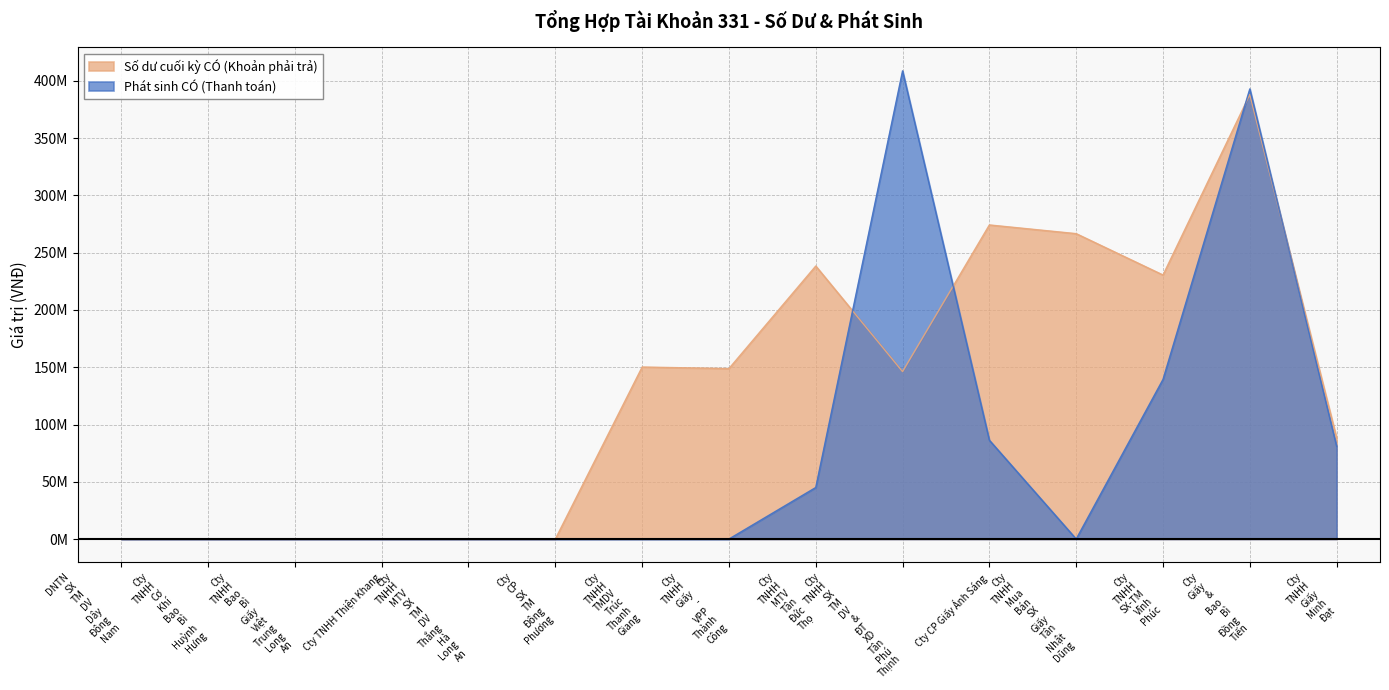

What is the label of the 11th point from the right?

Cty TNHH MTV SX TM DV Thắng Hà Long An